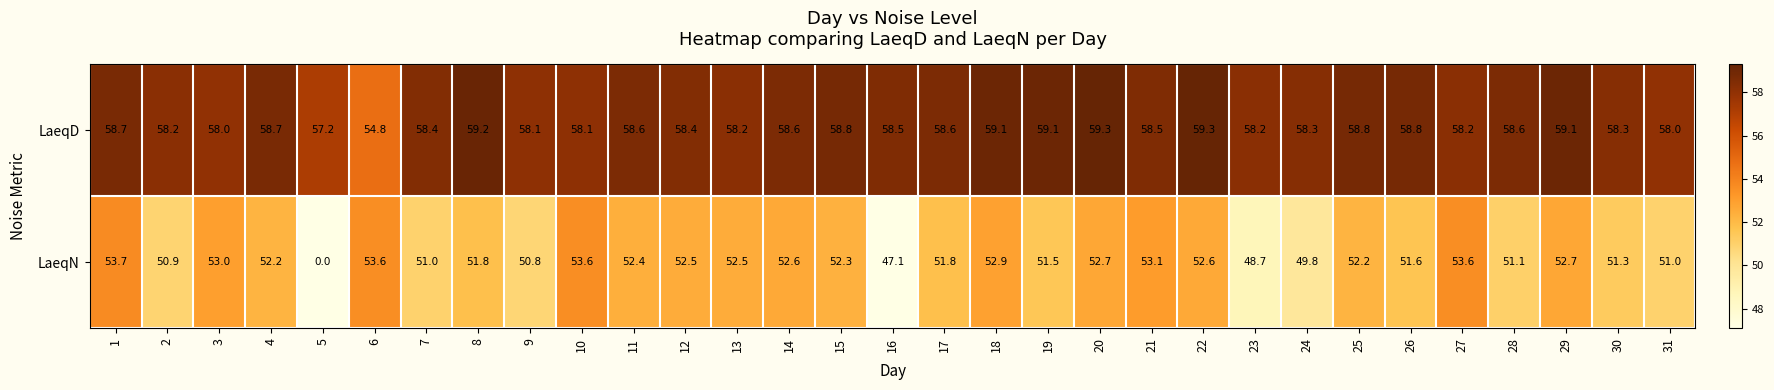

Read the LaeqD value at 10.

58.1